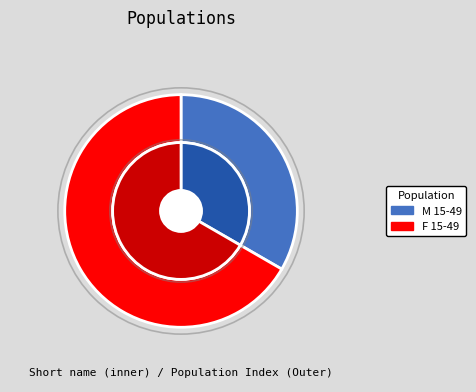

What is the change in value from M 15-49 to F 15-49?

+1